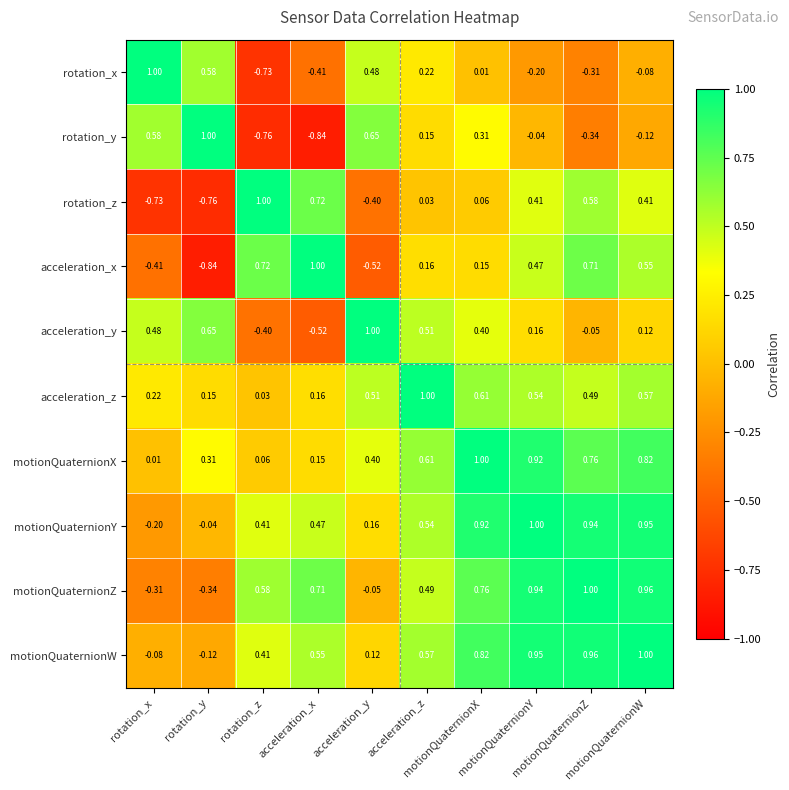

What is the spread (max minus min) of values at motionQuaternionW?

1.1